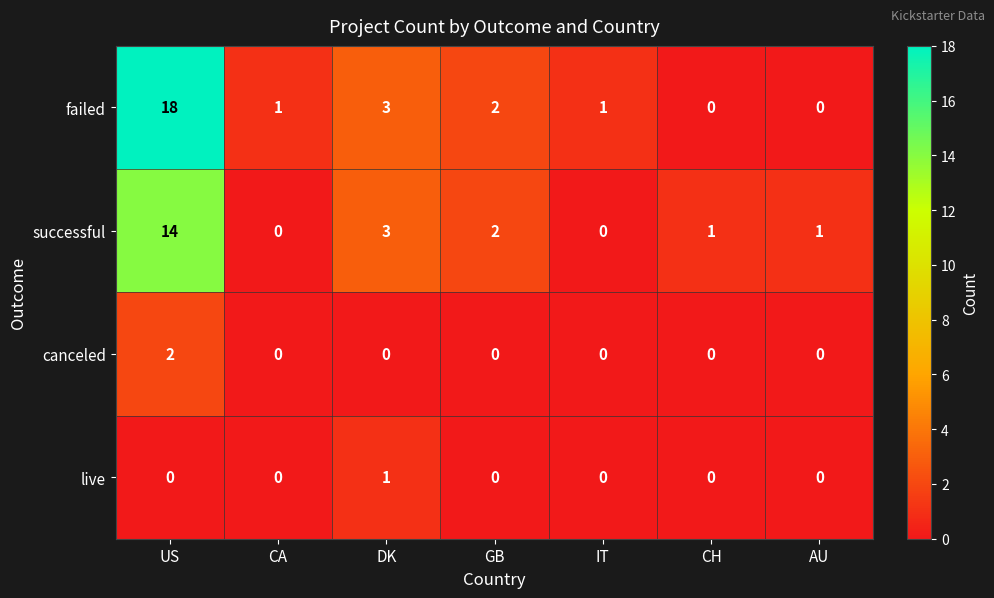

How many categories are shown in the chart?

7